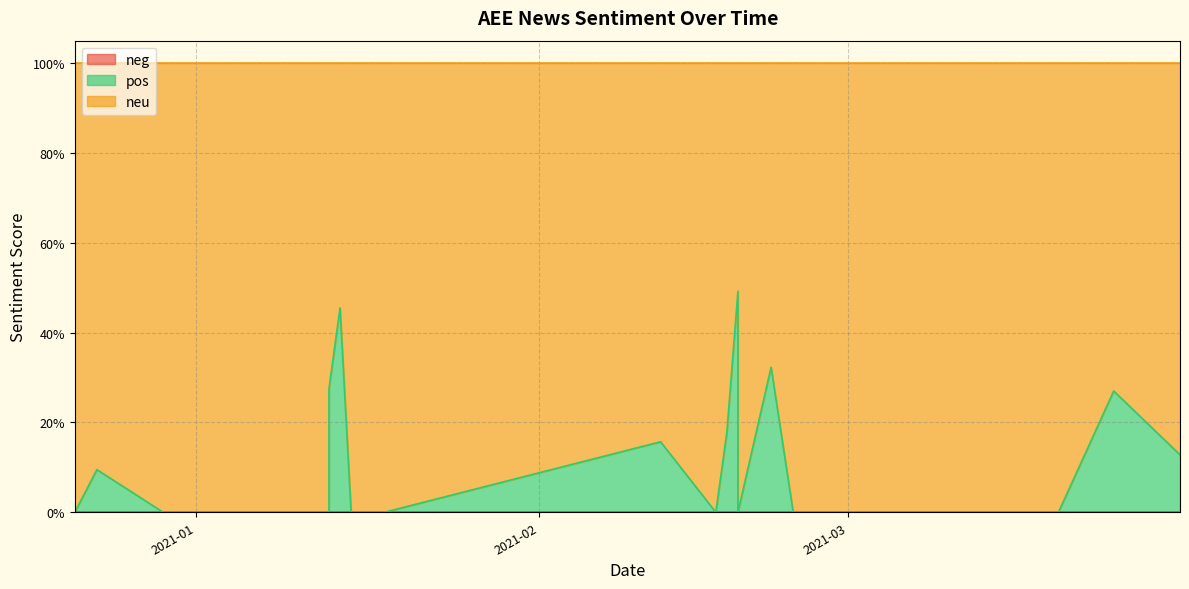

What is the spread (max minus min) of values at 2021-03?

1.0